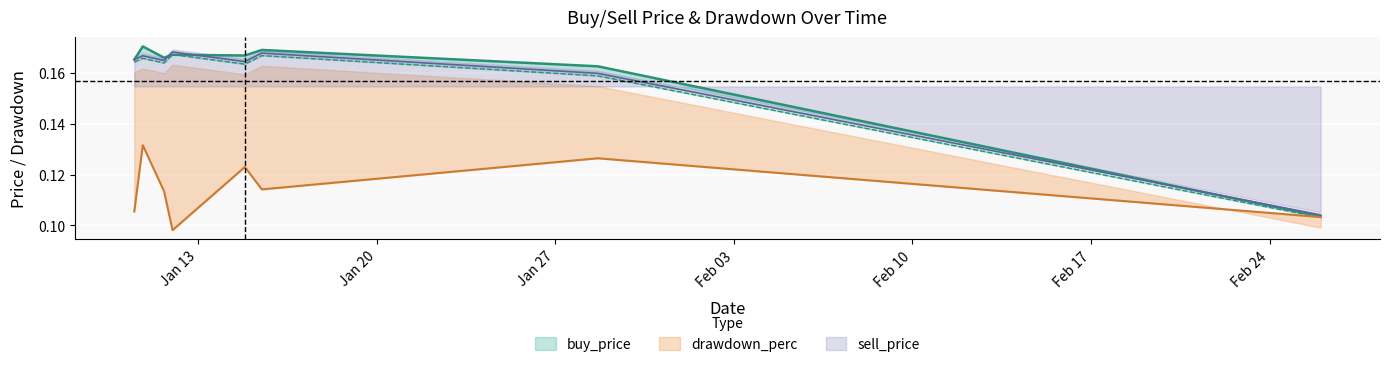

Which has a higher value, 2019-01-10 19:59:59 or 2019-01-14 19:59:59?

2019-01-10 19:59:59